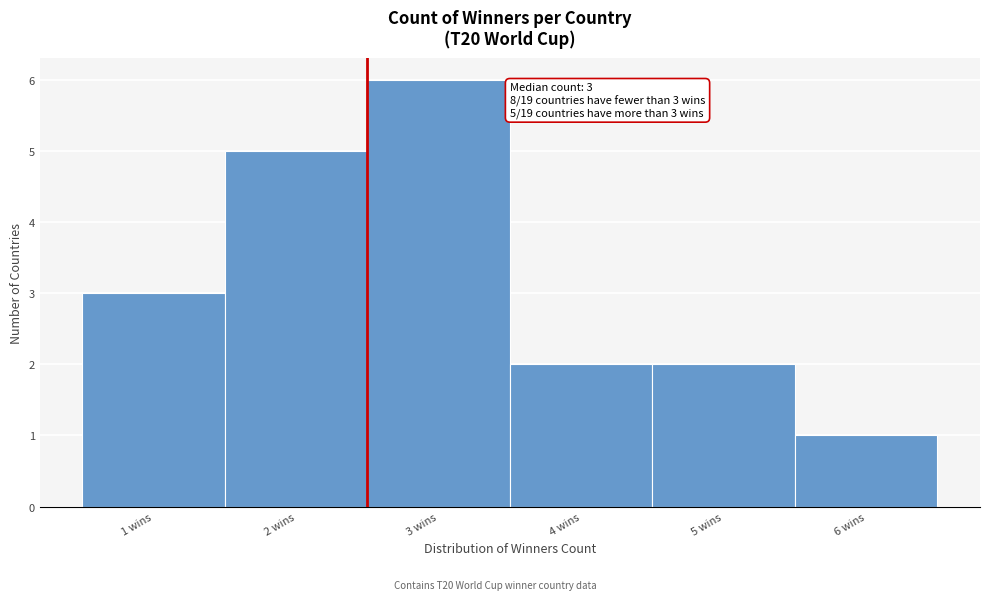

Which range on the x-axis has the tallest bar?

2.5 to 3.5